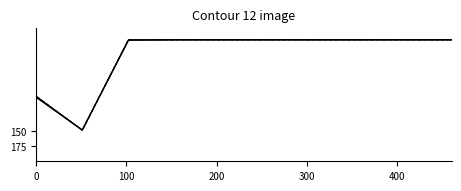

Which category has the lowest value across all series?

300